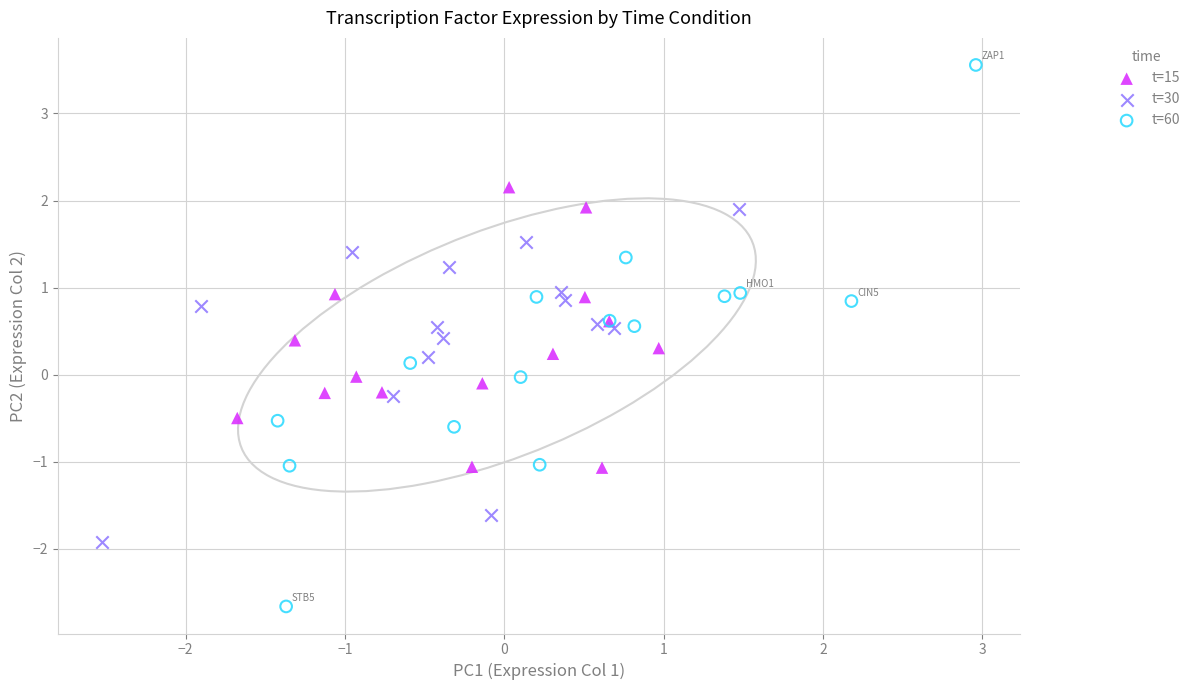

Which series has the widest spread of Y values?

t=60